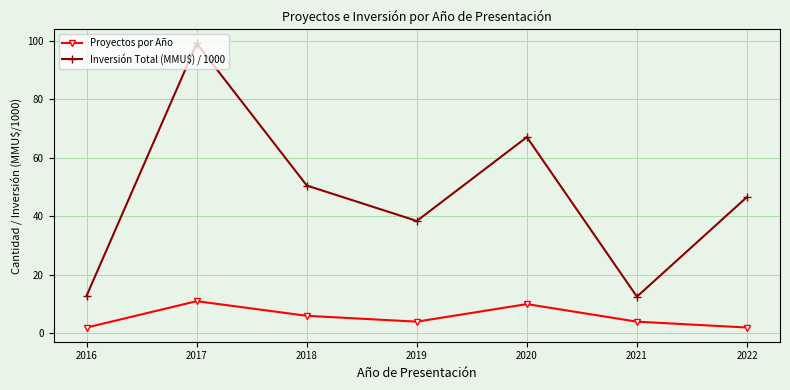

Which series has the widest spread of values?

Inversión Total (MMU$) / 1000